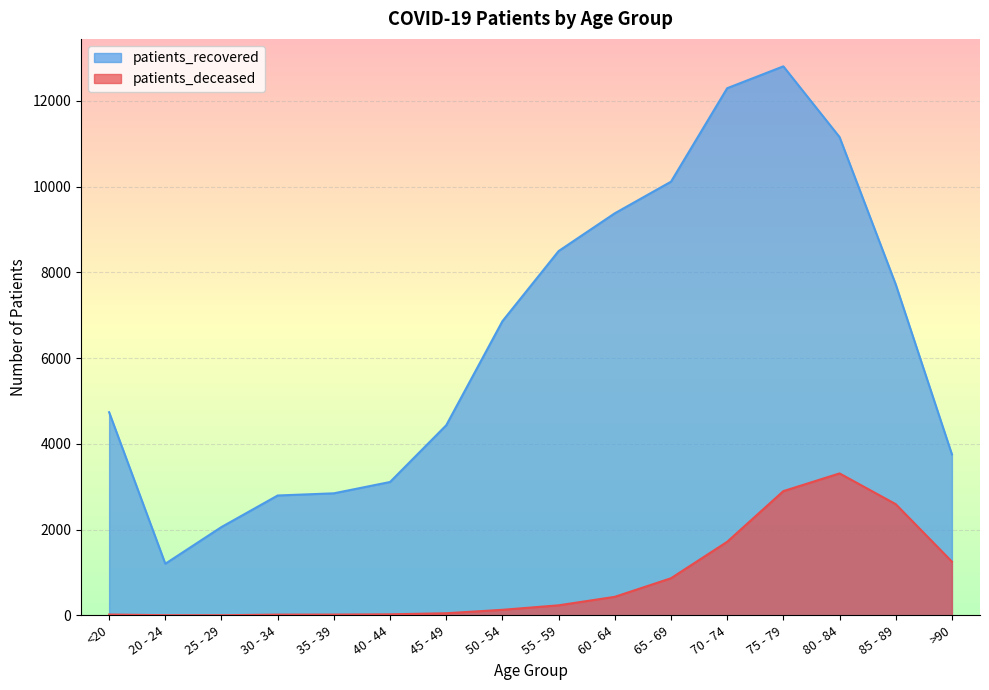

Which label corresponds to the largest value in the chart?

75 - 79